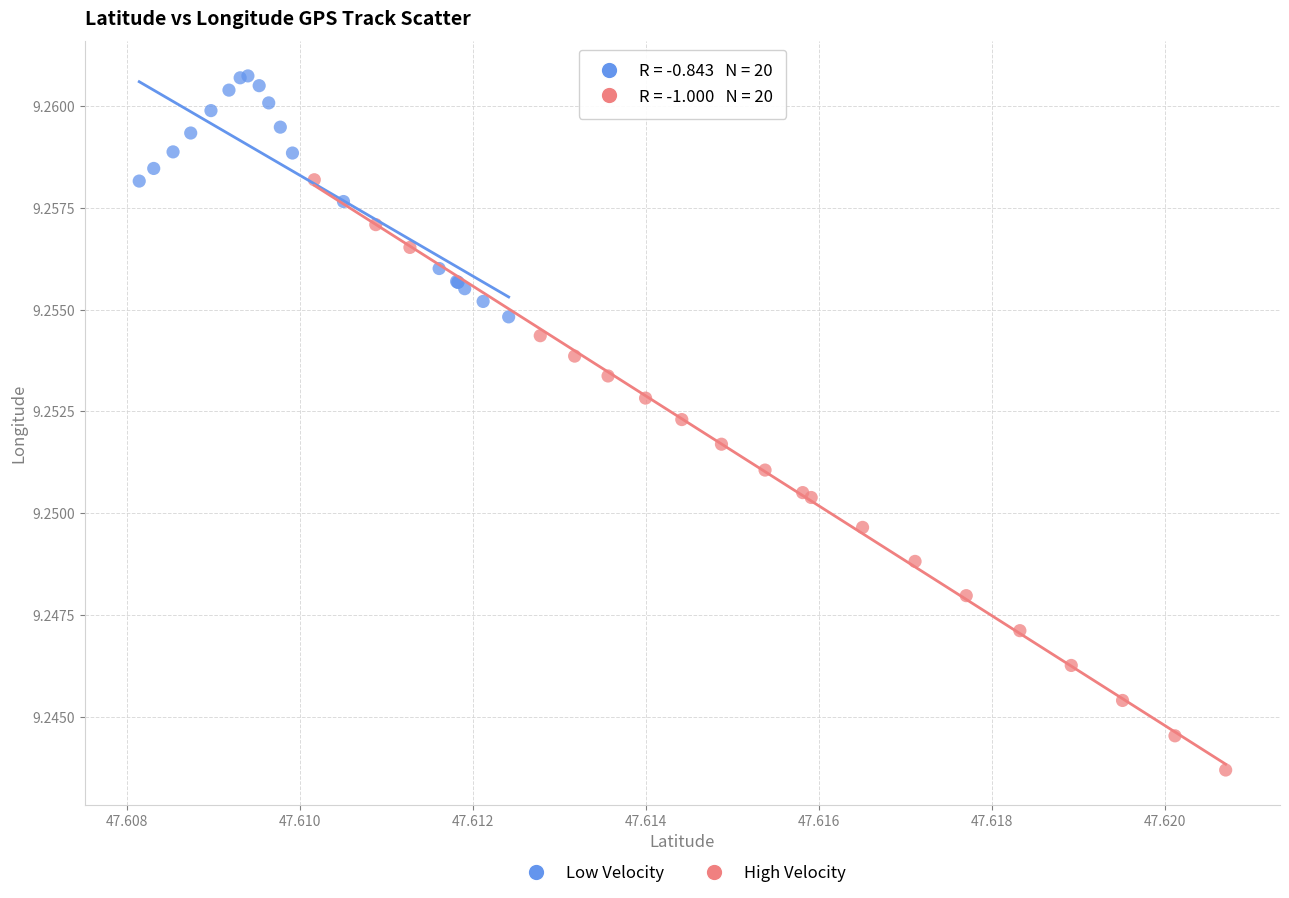

Which series reaches the maximum Y coordinate?

Low Velocity